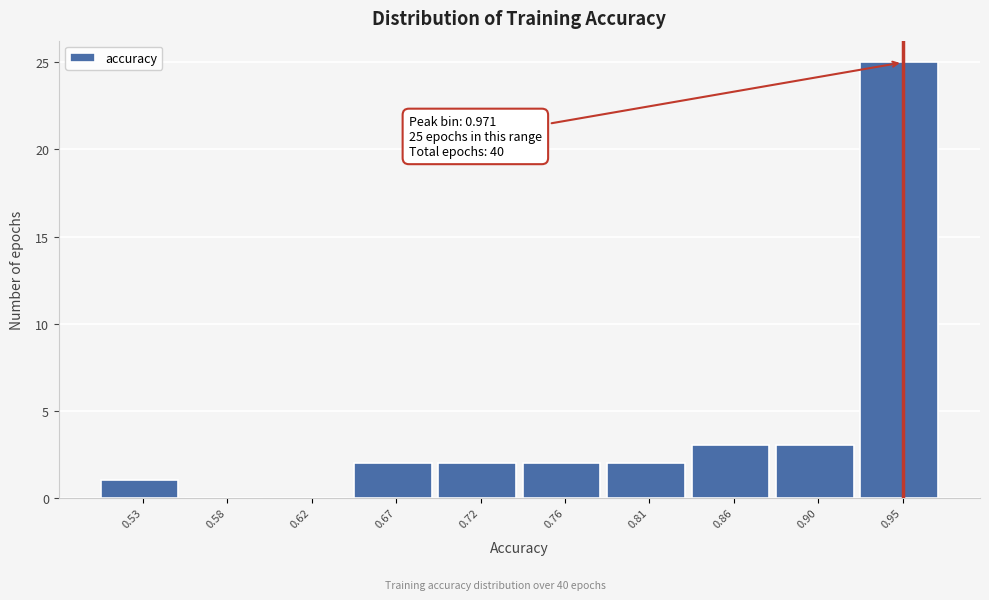

Reading right to left, what are all the values shown in this chart?

0.95=25	0.90=3	0.86=3	0.81=2	0.76=2	0.72=2	0.67=2	0.62=0	0.58=0	0.53=1